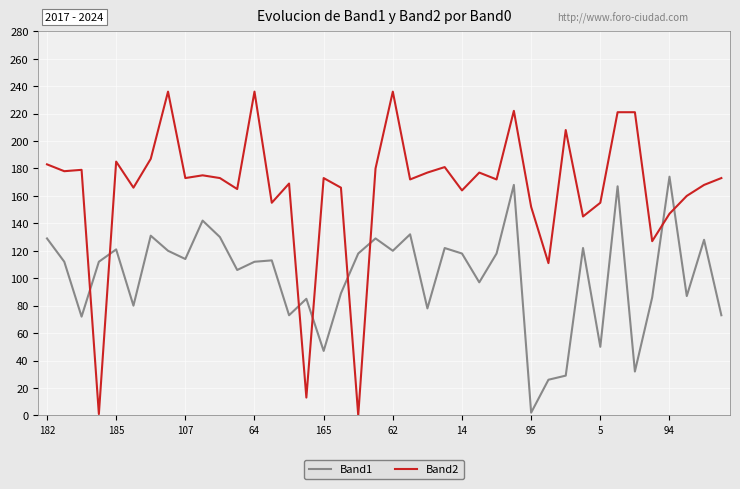

What is the lowest value of the Band1 series?

2